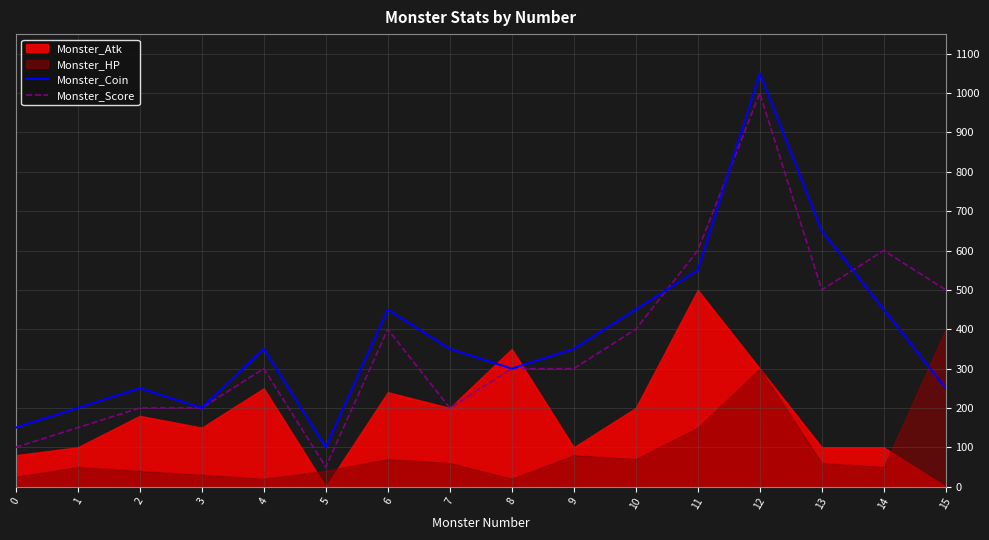

True or false: Monster_Score has a value of 100 at 0.

True